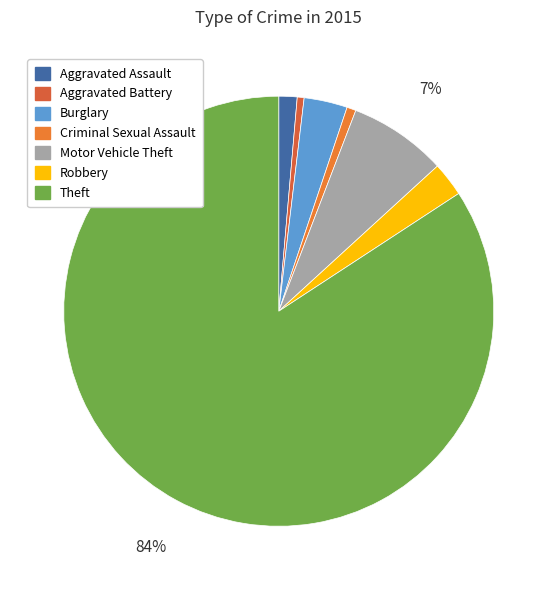

Rank the categories by value from highest to lowest.

Theft, Motor Vehicle Theft, Burglary, Robbery, Aggravated Assault, Criminal Sexual Assault, Aggravated Battery